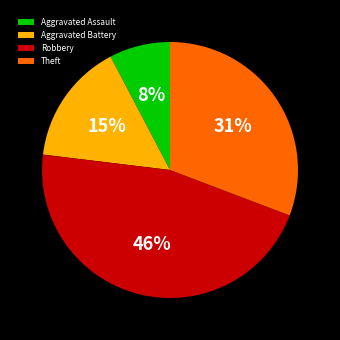

Rank the categories by value from highest to lowest.

Robbery, Theft, Aggravated Battery, Aggravated Assault